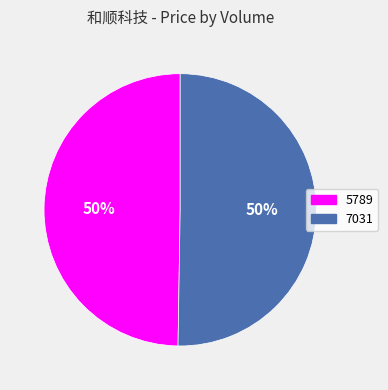

Is it true that 5789 is 58% of the pie?

False